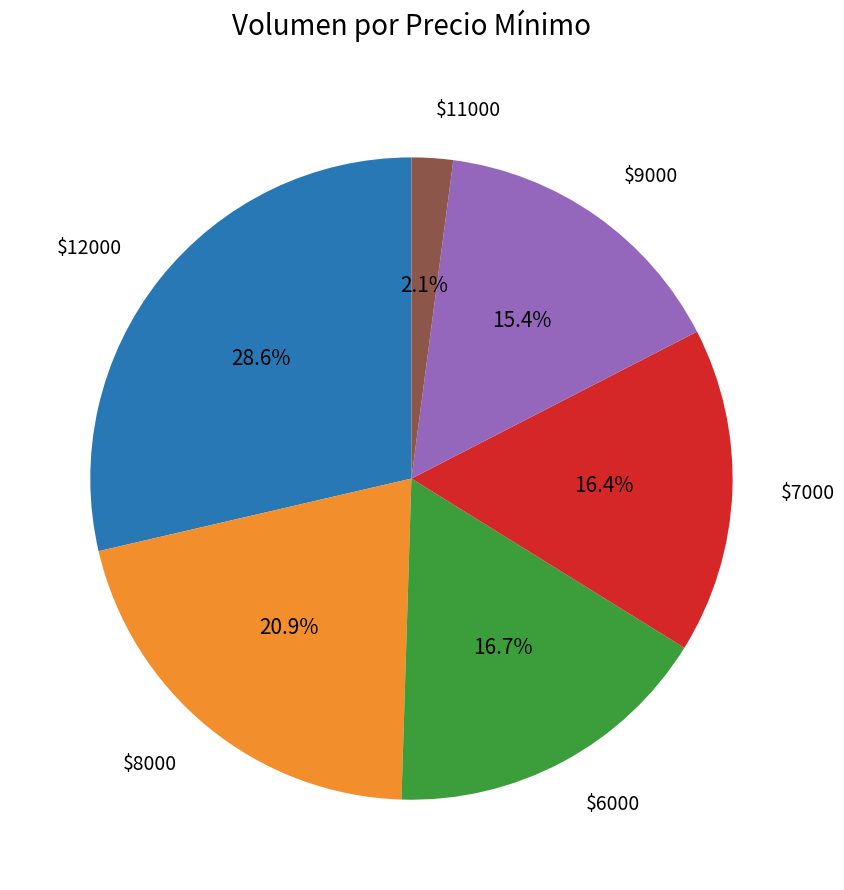

Is there any slice that represents more than half of the pie?

No